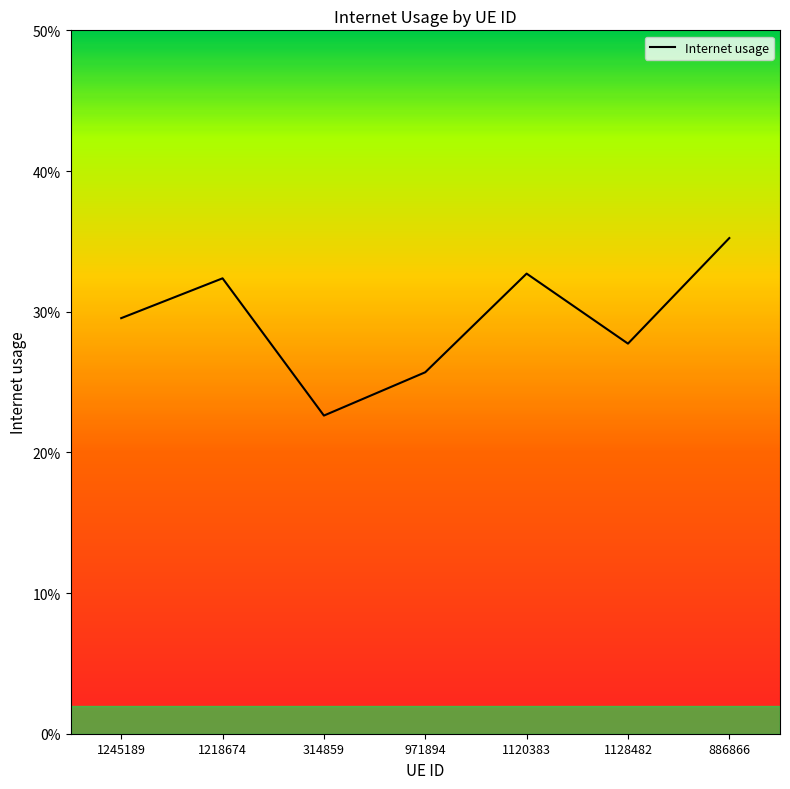

Which category has the highest value across all series?

886866